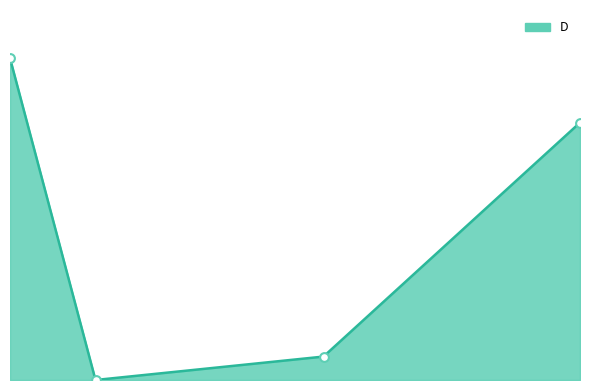

Which has a higher value, 24.7 or 22.5?

22.5